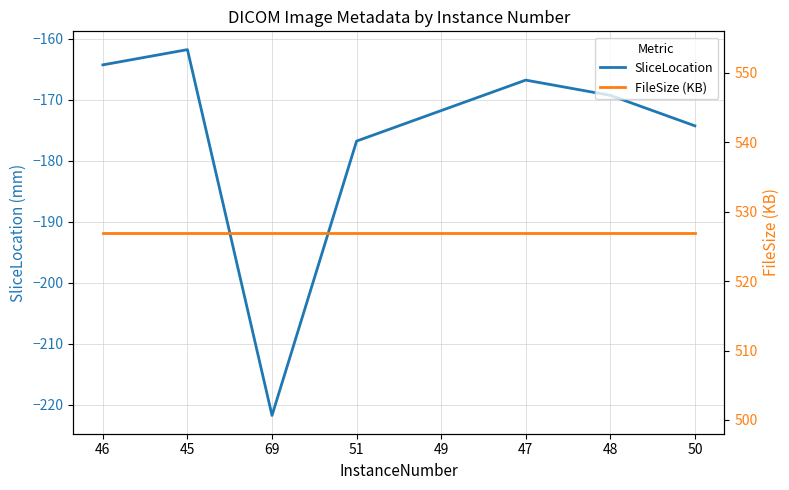

How many lines are shown in the chart?

2